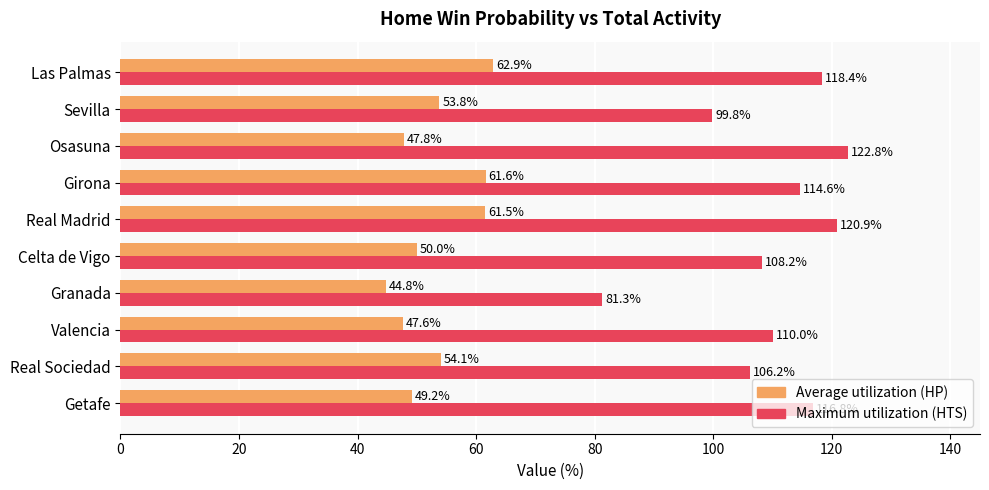

Which series has the largest total across all categories?

Maximum utilization (HTS)